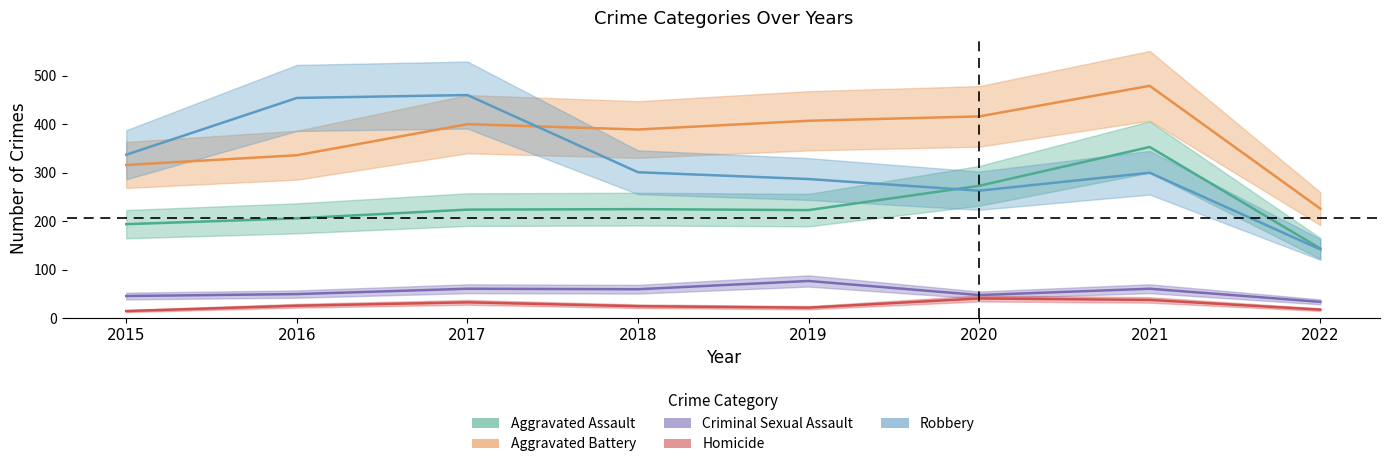

Reading right to left, what are all the values shown in this chart?

Aggravated Assault: 144	353	273	223	225	224	206	194
Aggravated Battery: 226	479	416	407	389	400	336	316
Criminal Sexual Assault: 34	61	48	77	60	61	50	46
Homicide: 18	38	41	22	25	33	26	15
Robbery: 142	300	263	287	301	460	454	337